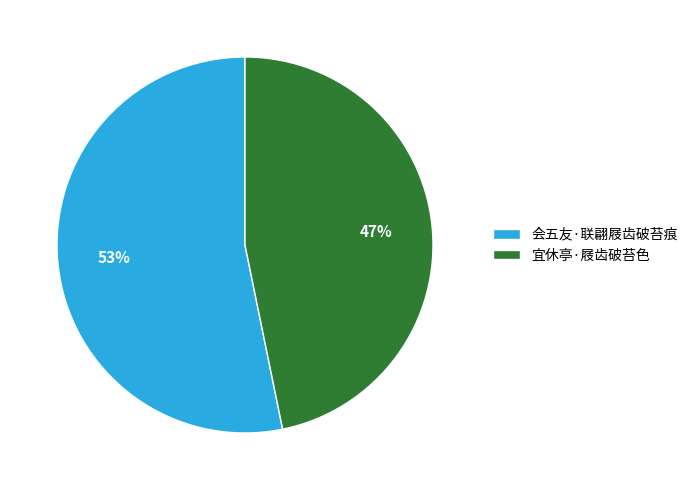

To the nearest percent, what percentage of the pie is 宜休亭·屐齿破苔色?

47%